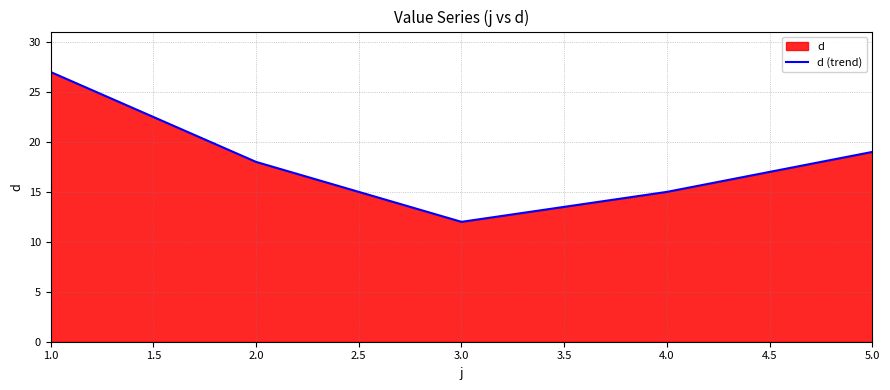

What is the sum of the values at 2.0 and 5.0?

37